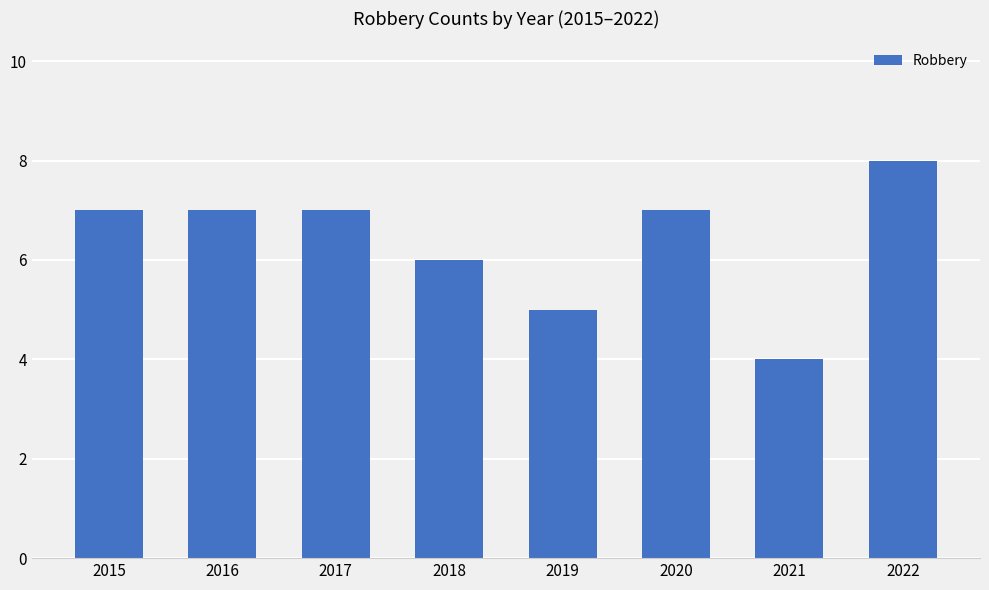

Which label corresponds to the smallest value in the chart?

2021